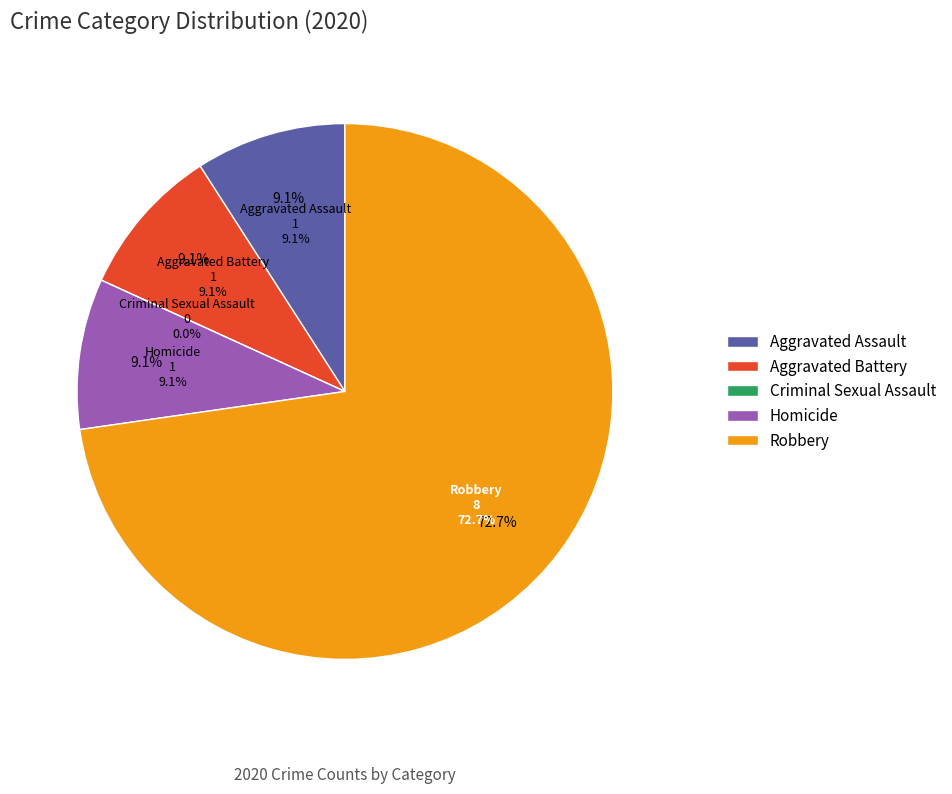

What is the change in value from Criminal Sexual Assault to Homicide?

+1